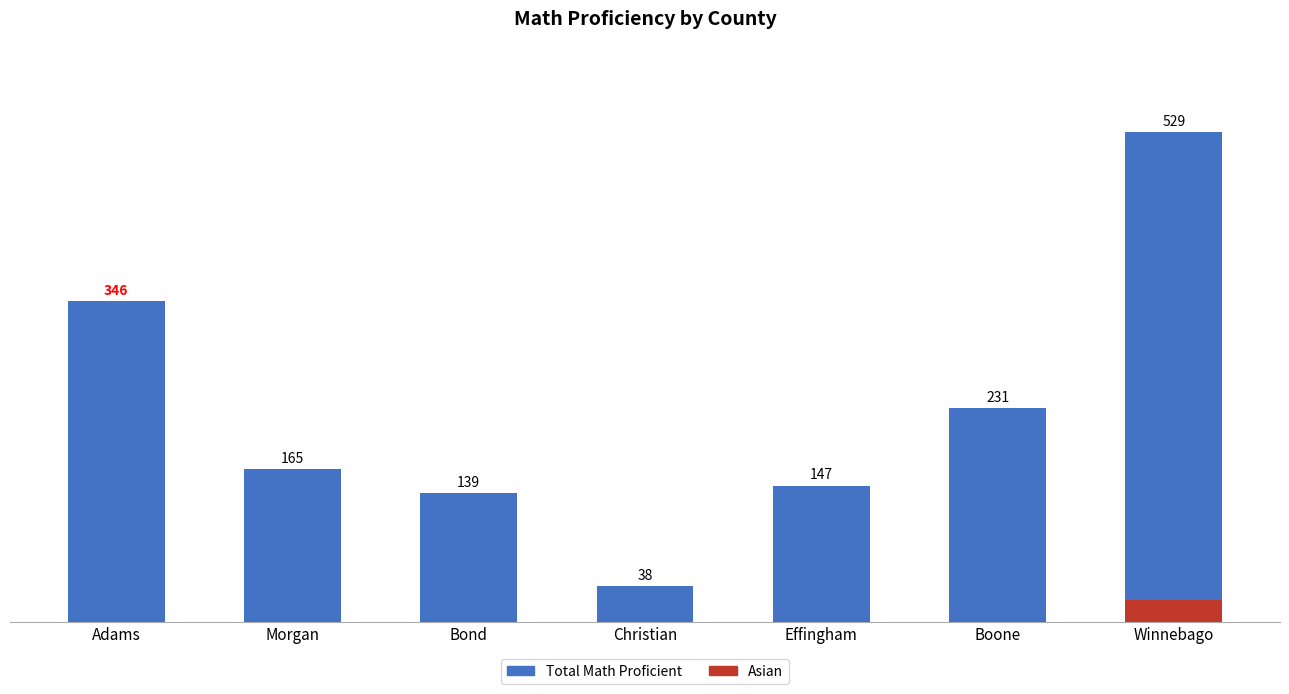

At which category does the chart reach its peak across all series?

Winnebago